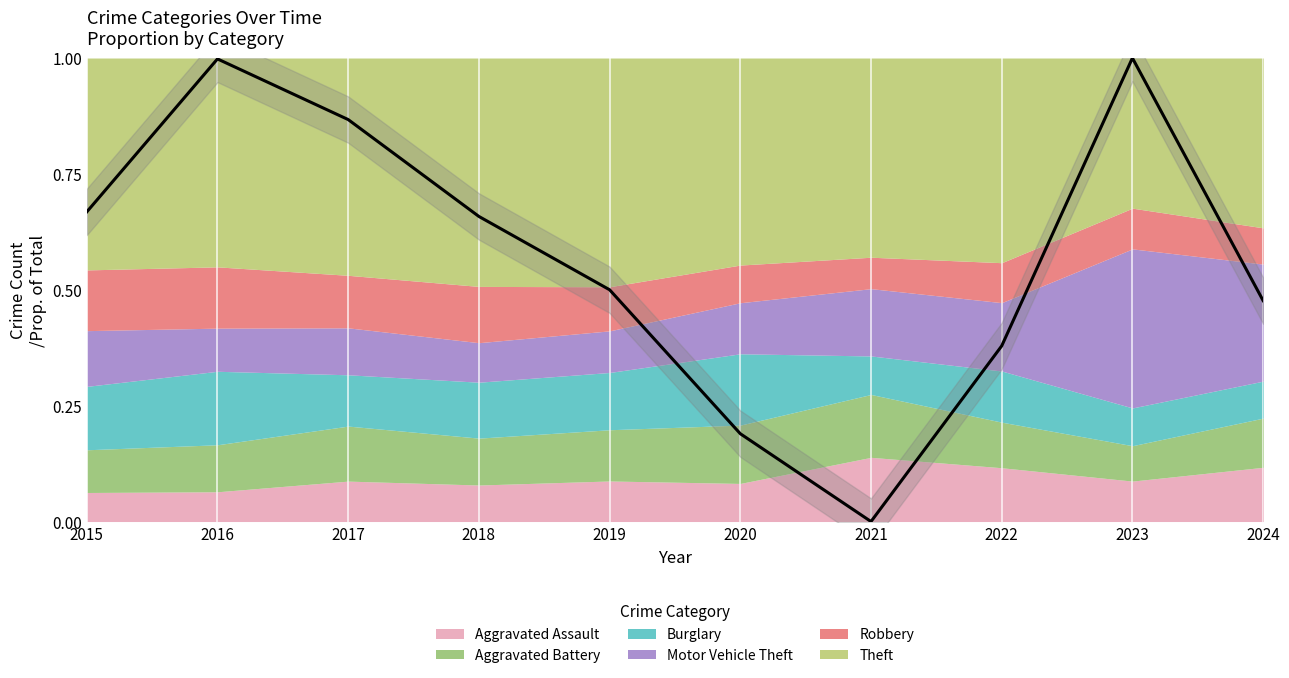

List the labels in order of value, smallest first.

2021, 2020, 2022, 2024, 2019, 2018, 2015, 2017, 2016, 2023